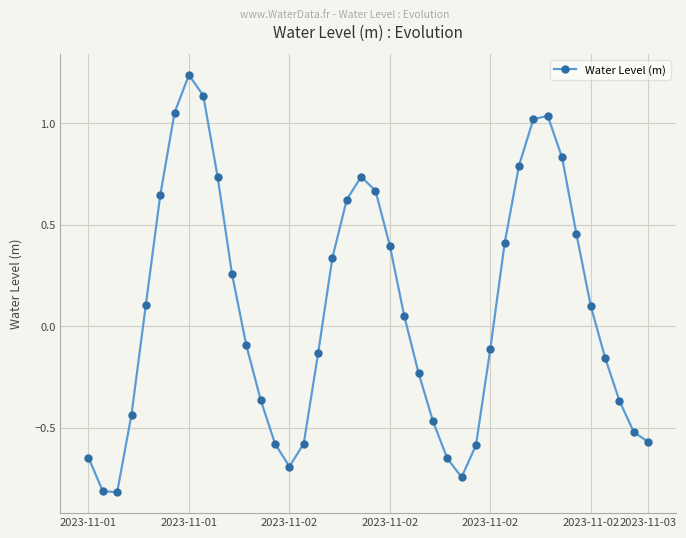

Count the number of values greater than 0.

20